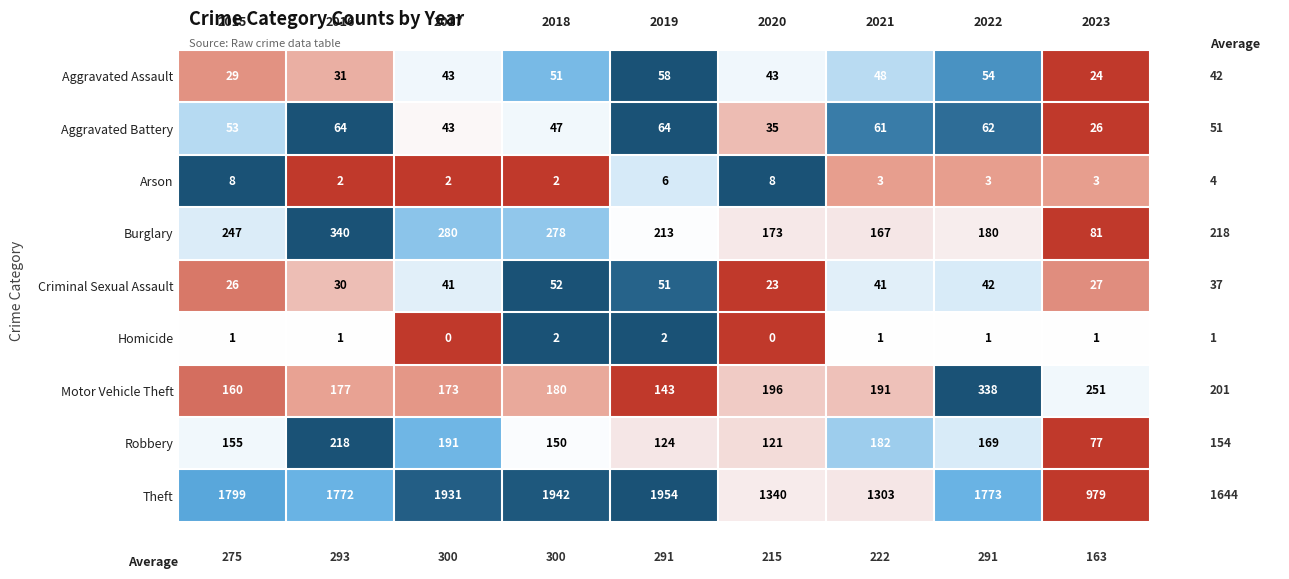

At how many categories does at least one series exceed 38?

9